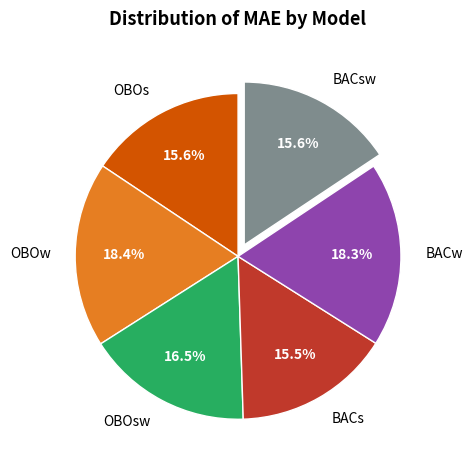

Combined, what portion of the pie is BACs and OBOsw?

32.0%